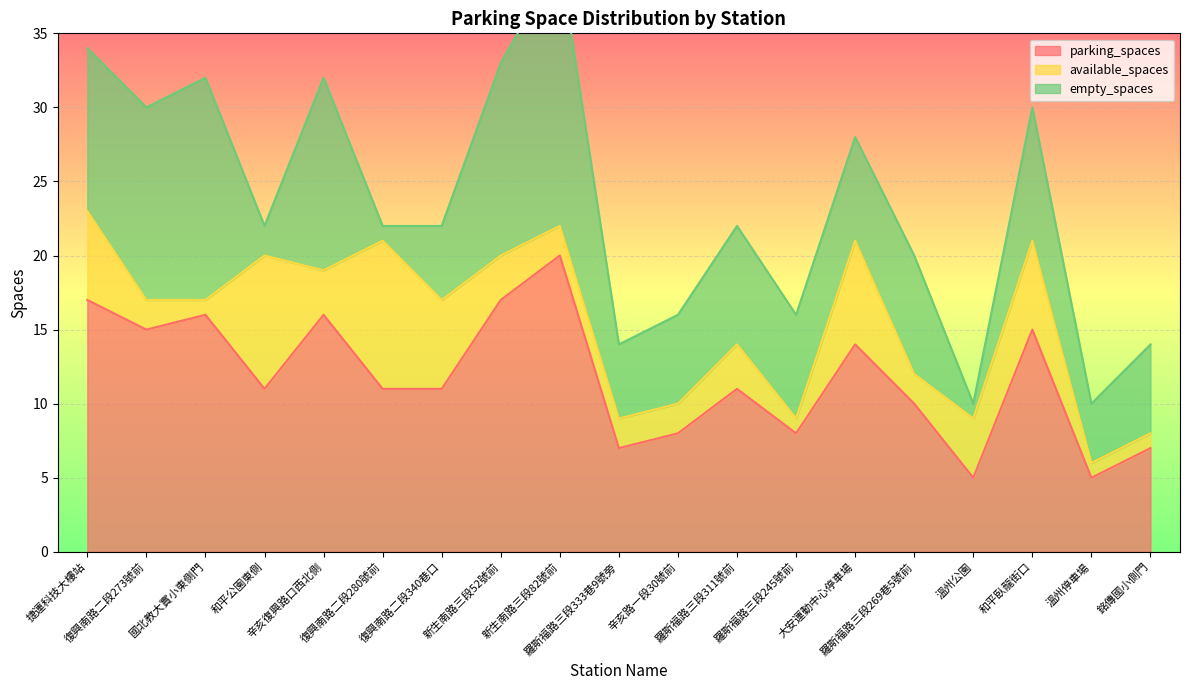

Rank the series by their maximum value, from highest to lowest.

parking_spaces, empty_spaces, available_spaces